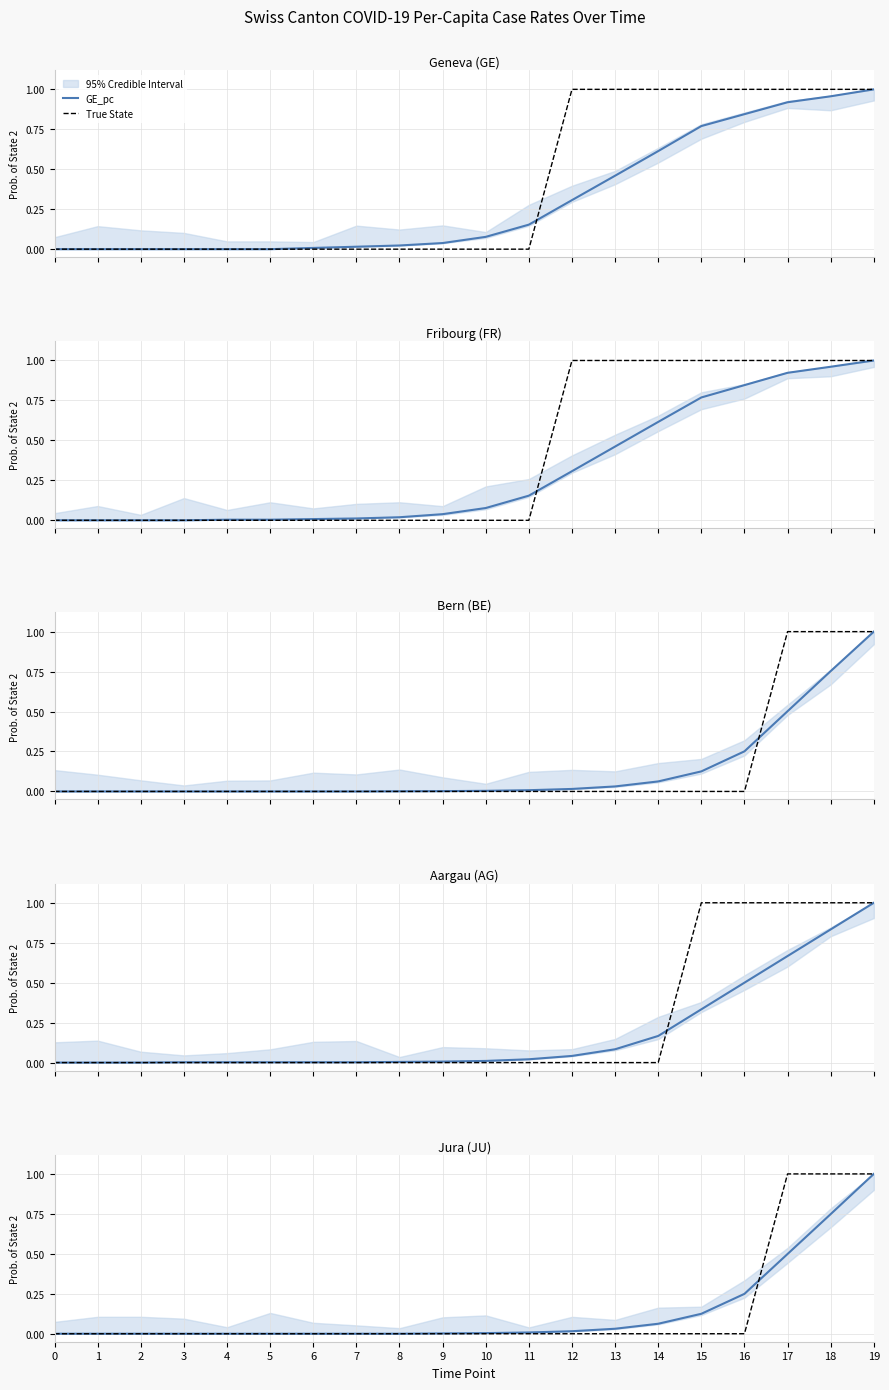

True or false: JU_pc and GE_pc cross at least once.

False